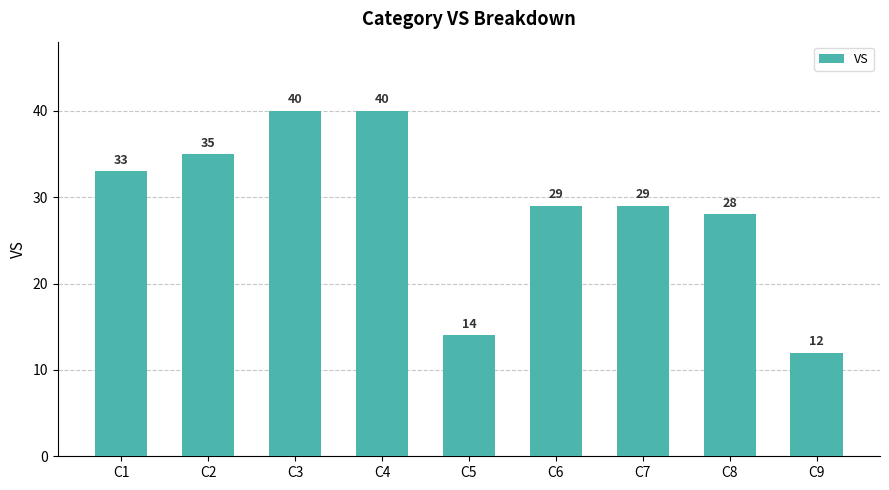

The chart shows a value of 28 at C8. True or false?

True